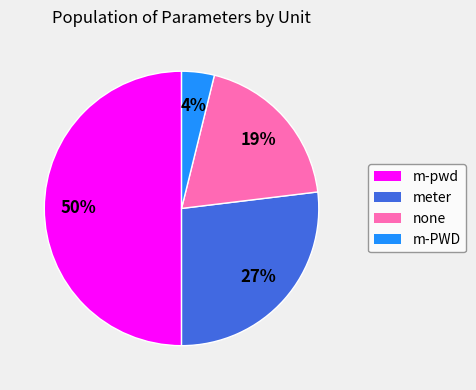

To the nearest percent, what is the combined percentage of m-pwd and m-PWD?

54%